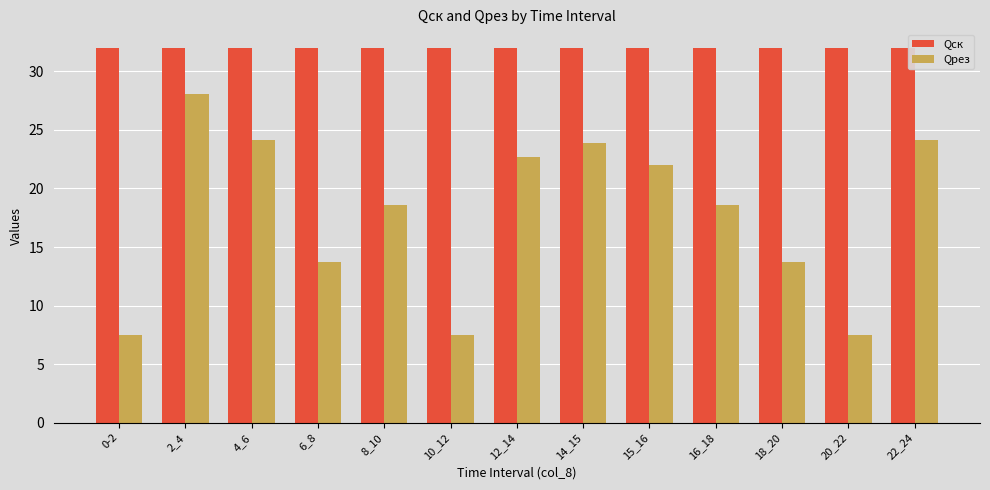

What is the value of the Qрез bar at the 5th from the left?

18.6